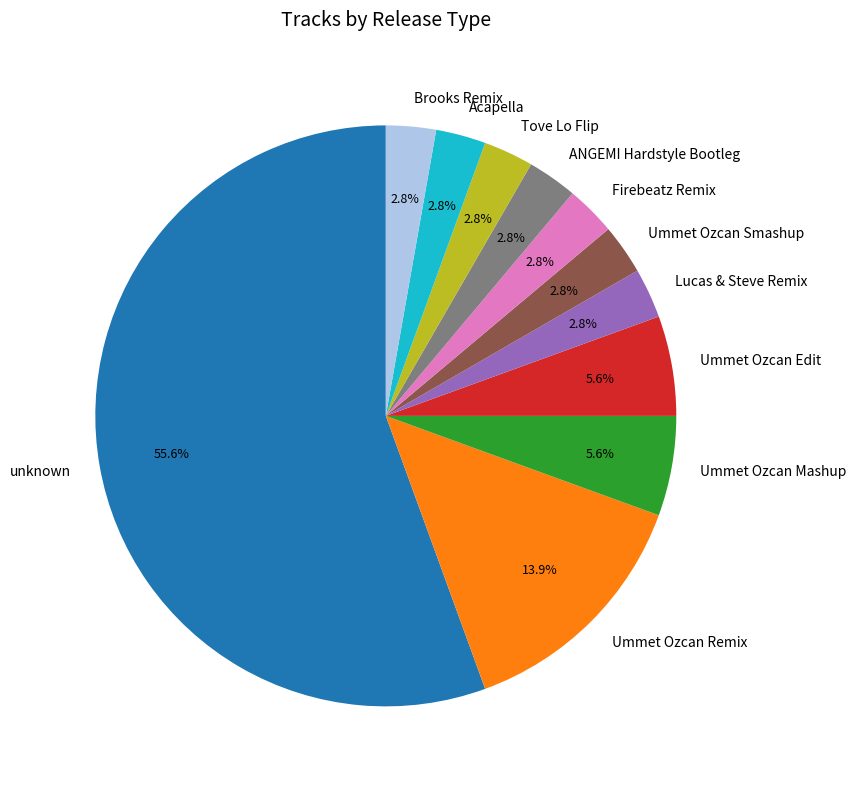

Does any single category account for the majority?

Yes